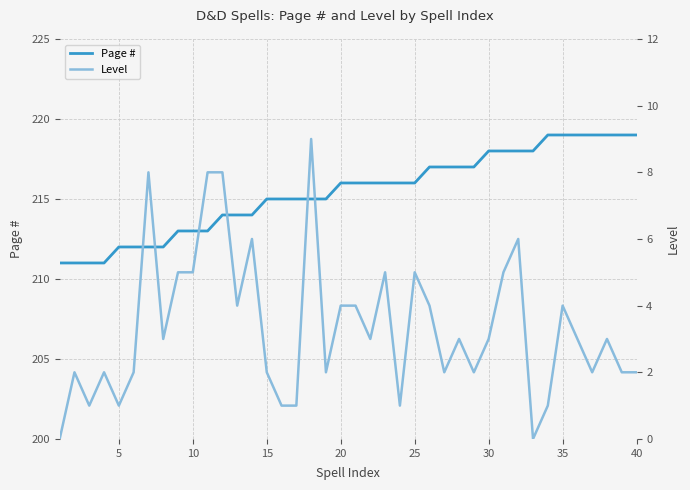

How many lines are shown in the chart?

2